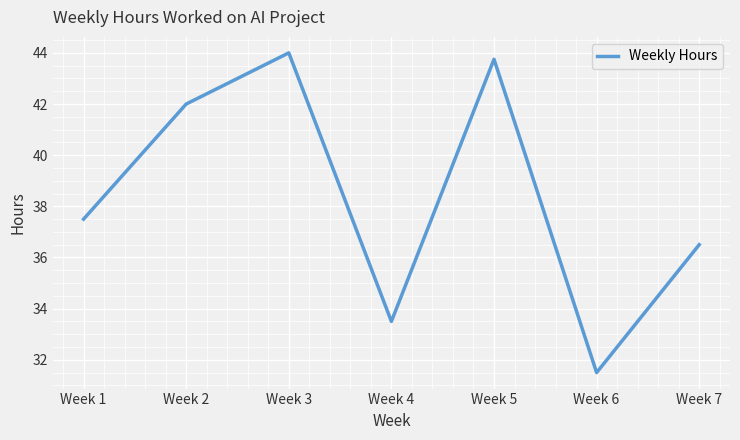

What is the minimum value shown in the chart?

31.5